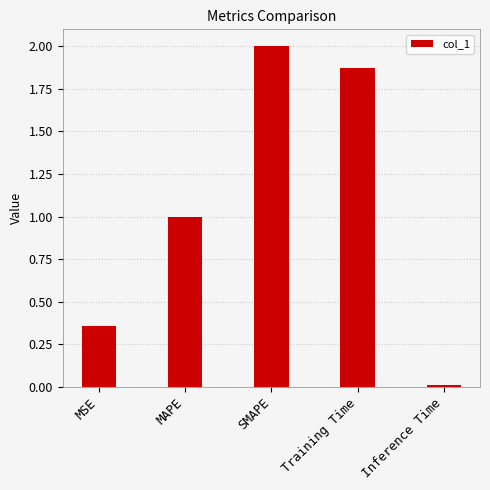

How many bars are there in total?

5